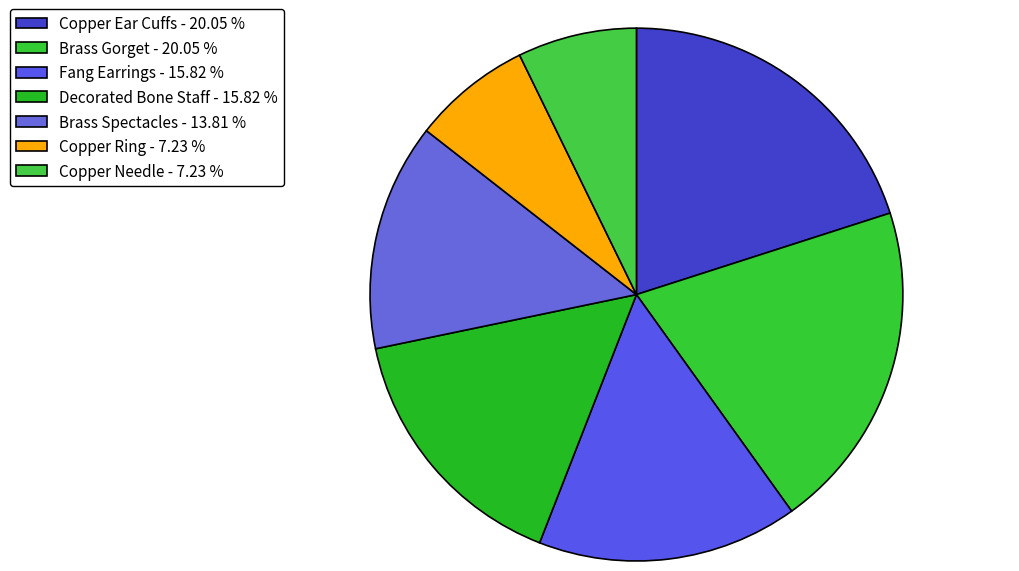

How many slices are in this pie chart?

7